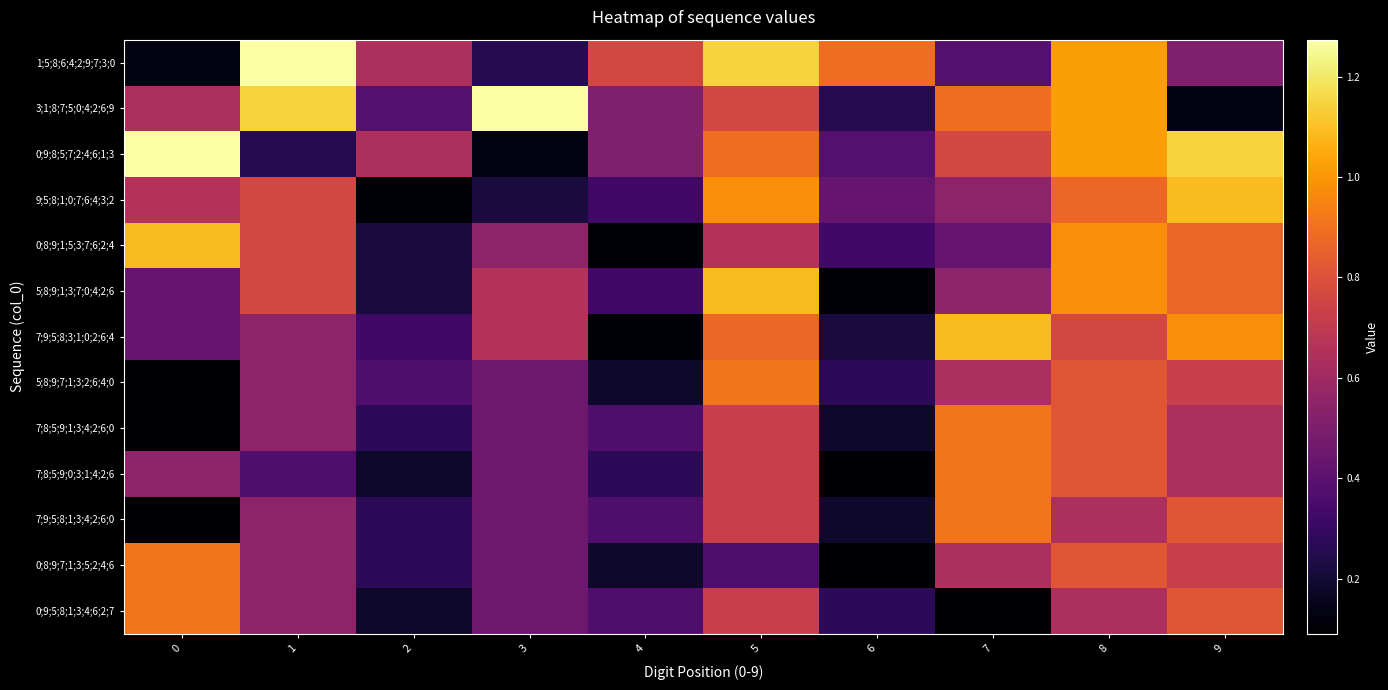

Which series changed the most between 0 and 3?

0;9;8;5;7;2;4;6;1;3